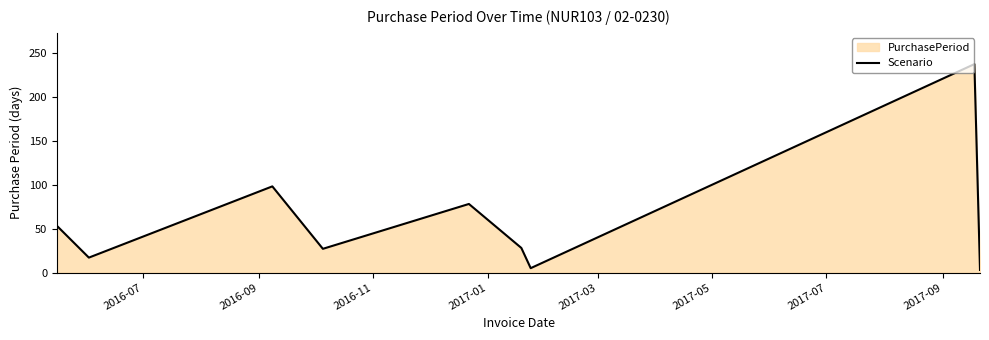

What is the difference between the second highest and minimum values?

95